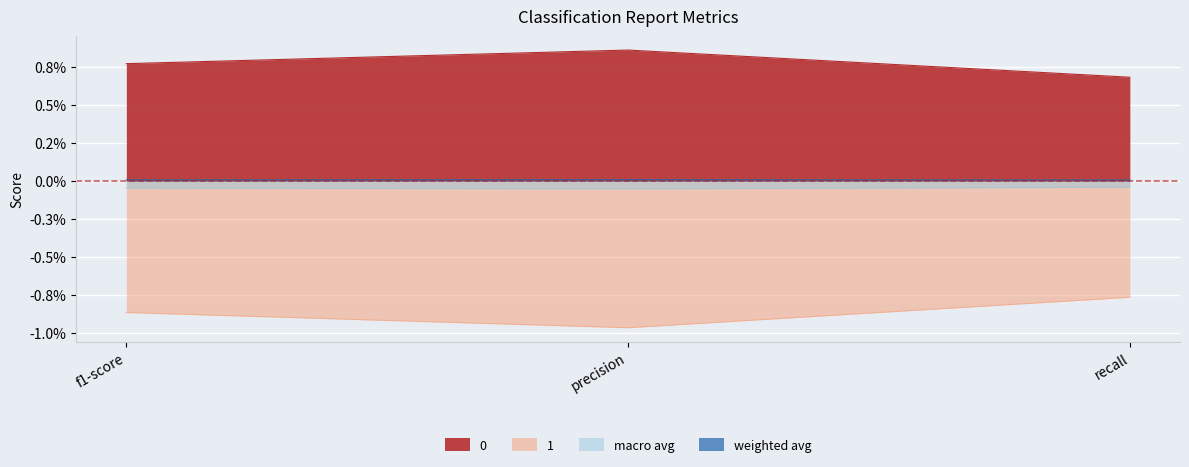

Which series has the widest spread of values?

1